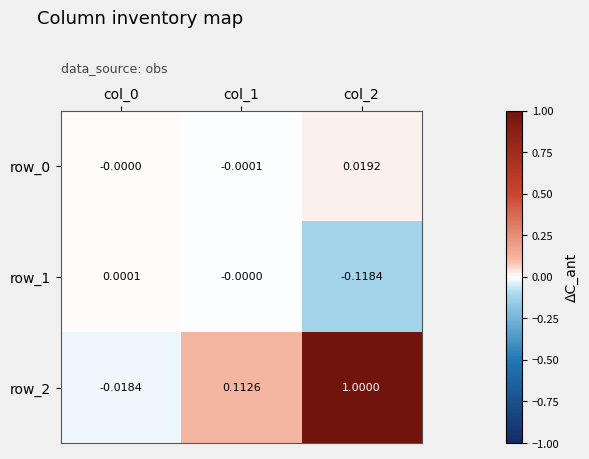

At which category is the sum across all series the highest?

col_2